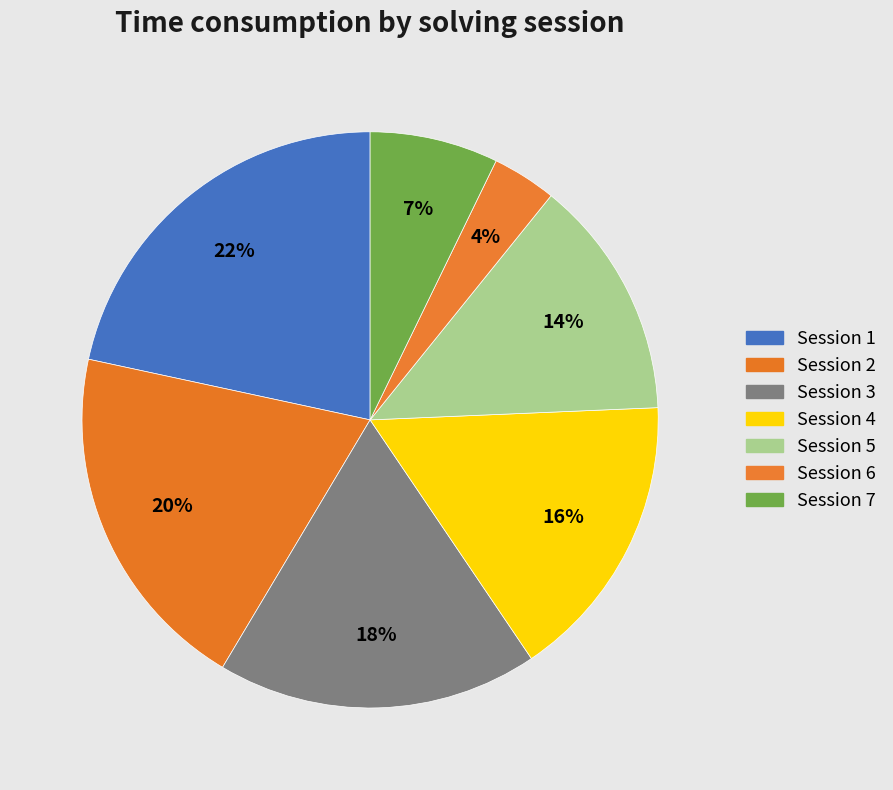

Is there any slice that represents more than half of the pie?

No